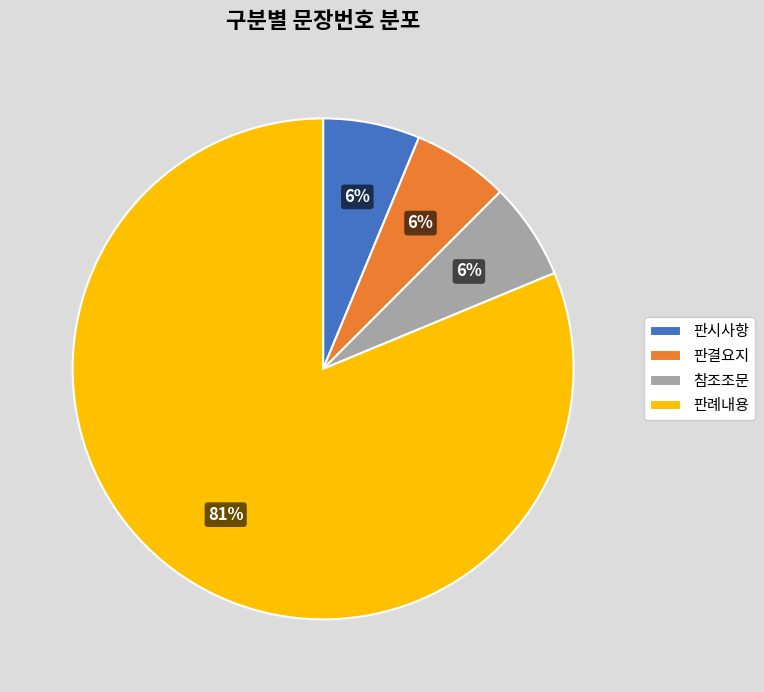

Does 판례내용 represent more than half of the total?

Yes